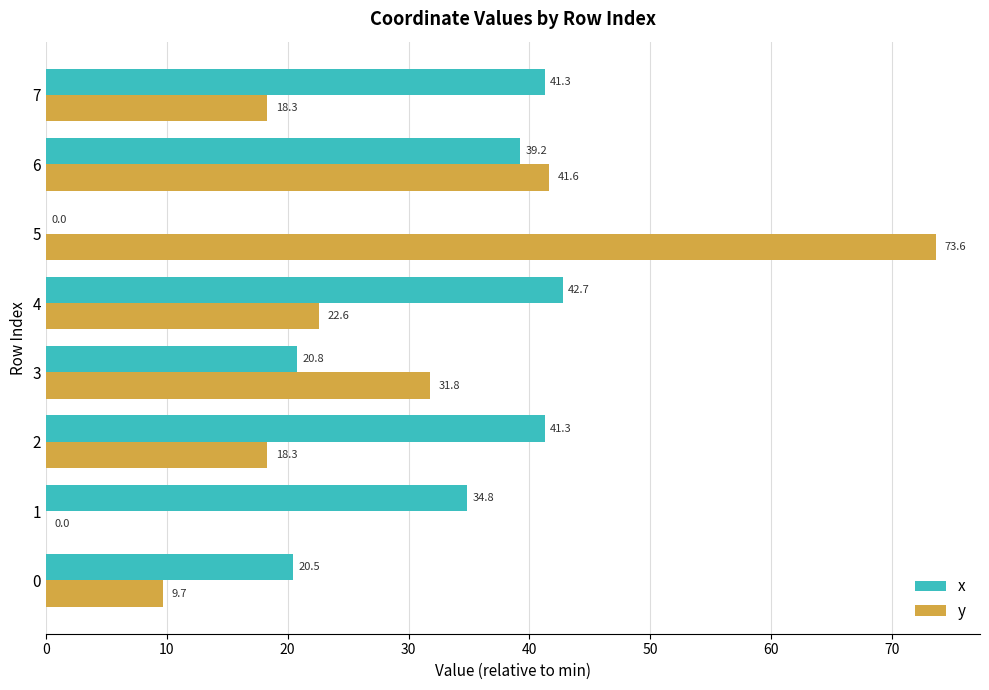

True or false: x has a value of 18.7 at 5.

False